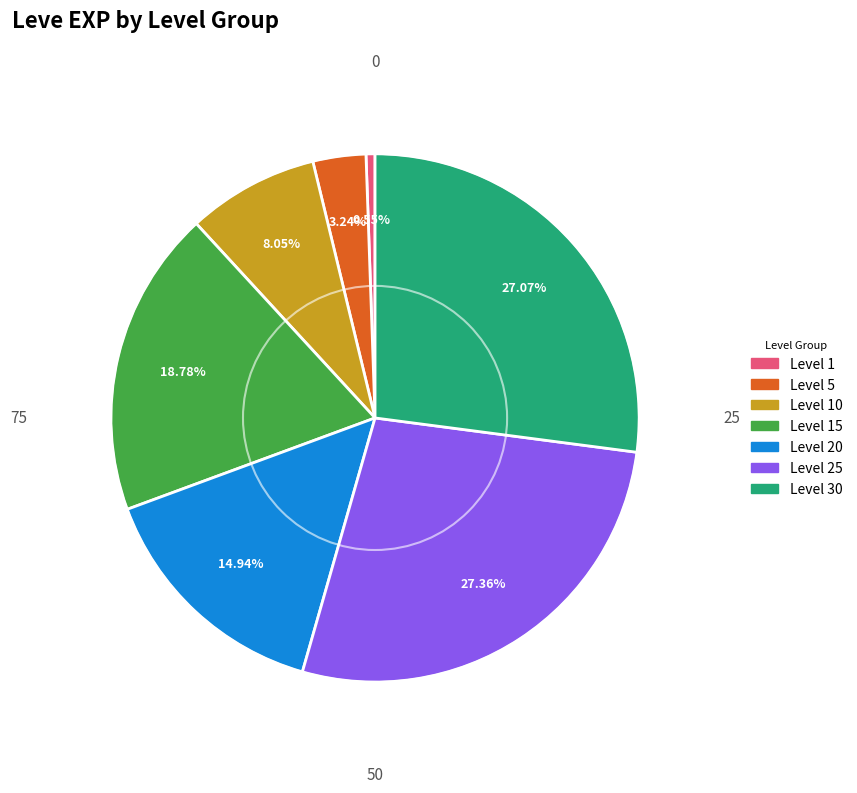

Do Level 15 and Level 5 together represent more than half of the pie?

No